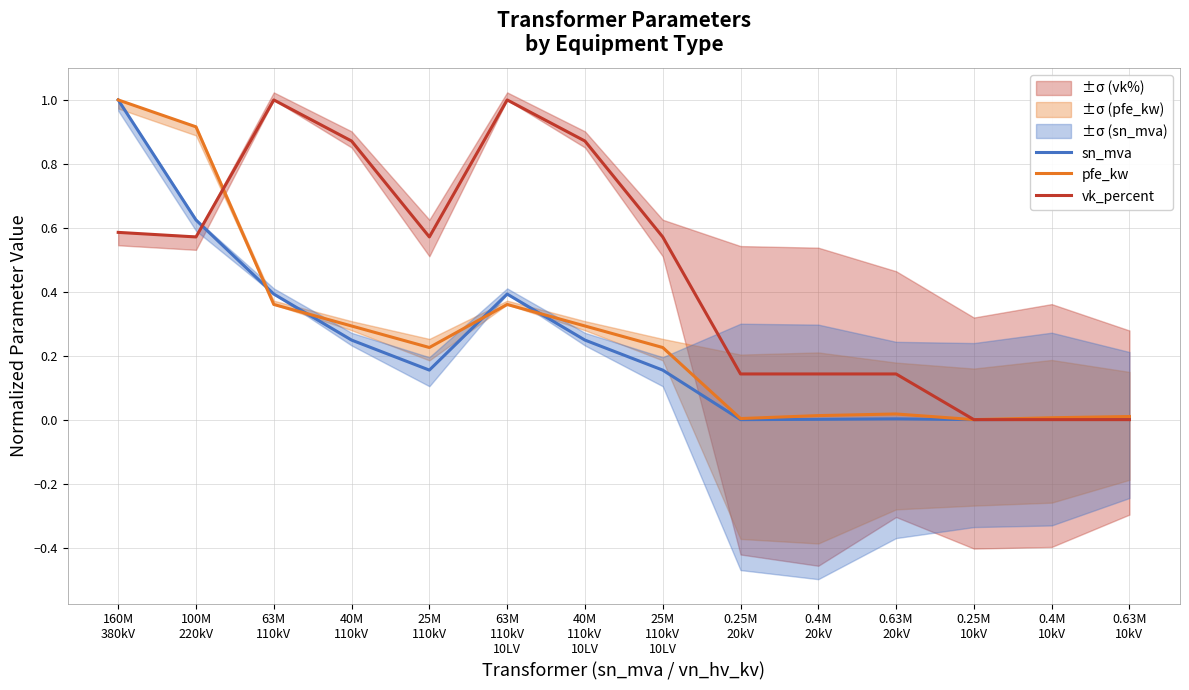

What is the label of the 7th point from the left?

40M
110kV
10LV